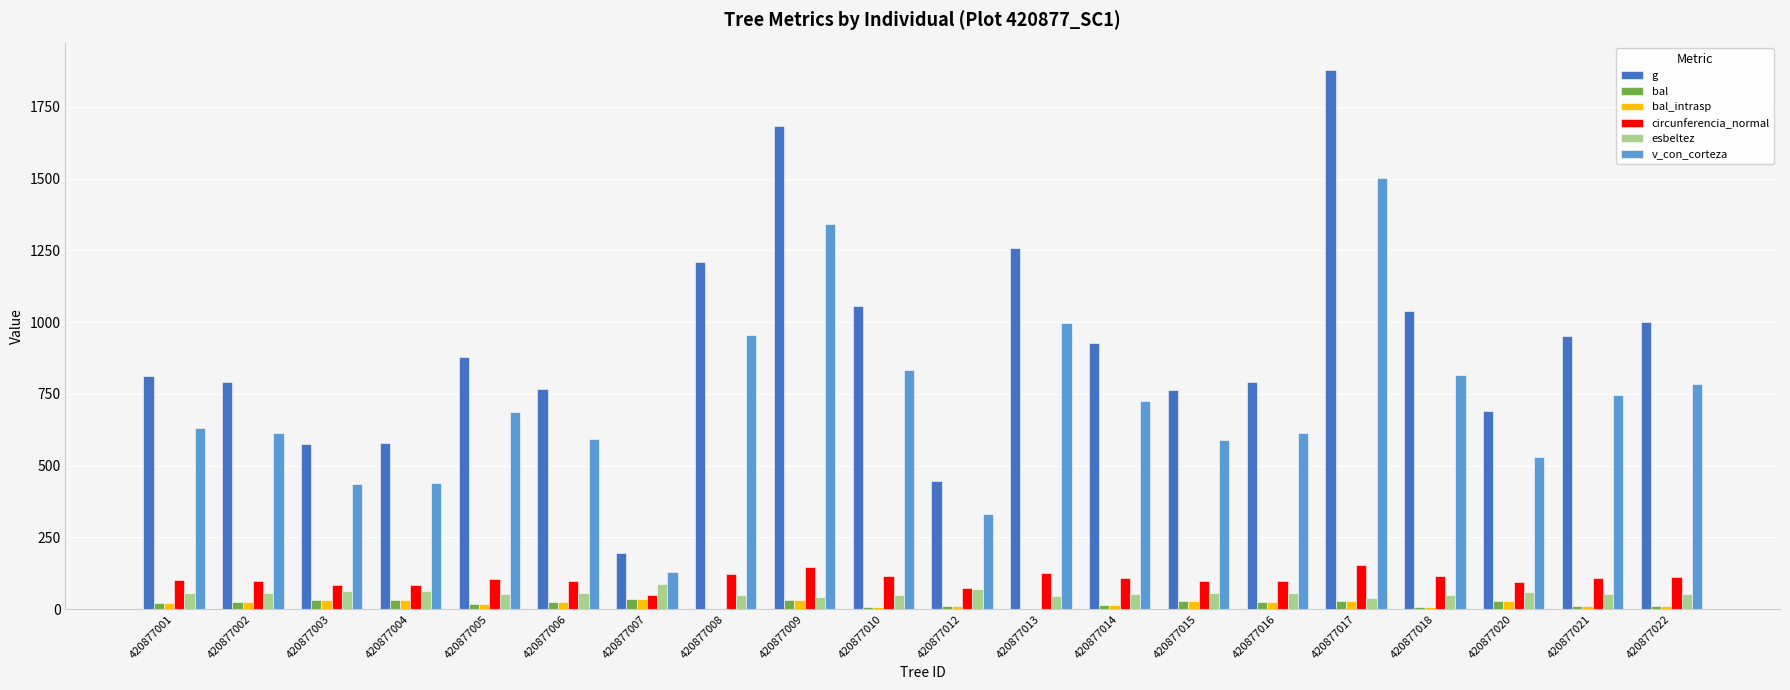

True or false: circunferencia_normal has a value of 186.4 at 420877005.

False